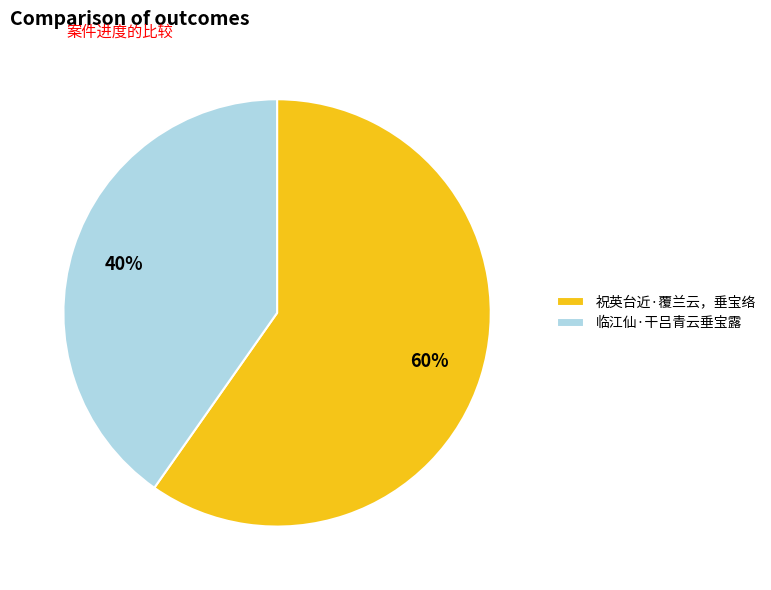

Which category has the biggest portion of the pie?

祝英台近·覆兰云，垂宝络